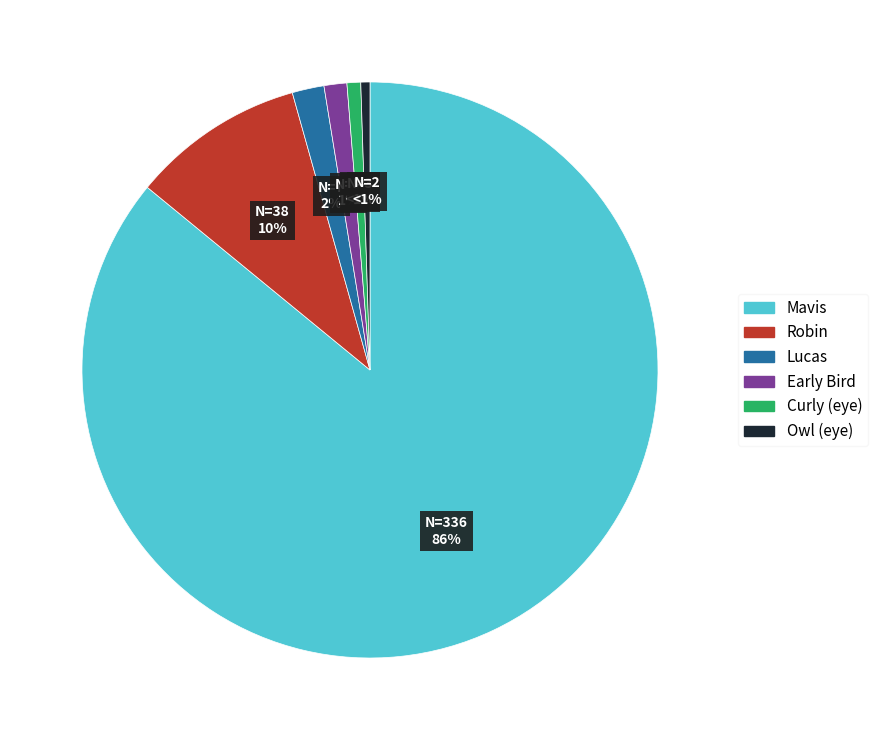

To the nearest percent, what is the average slice percentage?

17%